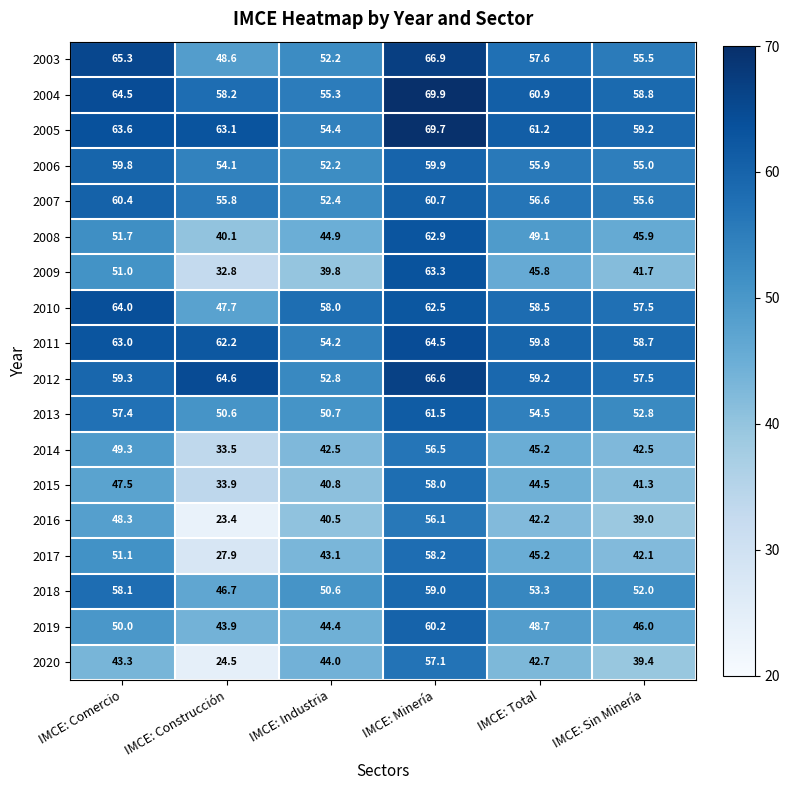

Which category has the highest value across all series?

IMCE: Minería